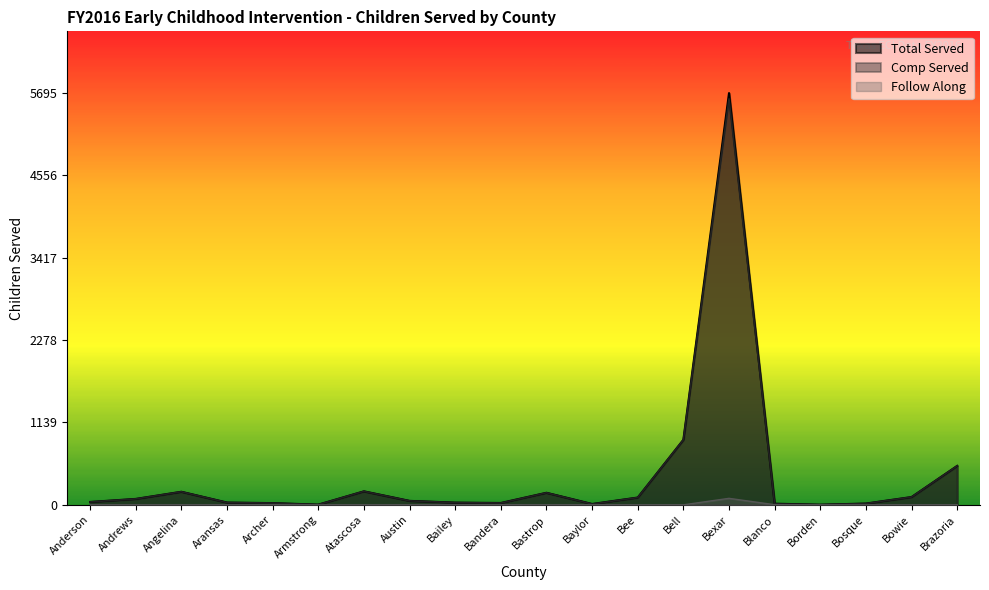

The value of Total Served at Archer is 33. True or false?

False